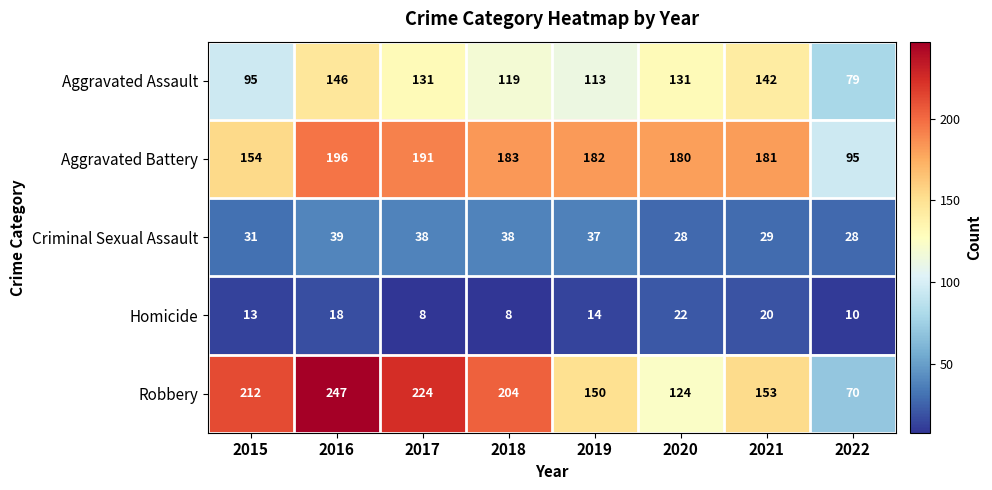

What is the difference between the Aggravated Battery values at 2020 and 2017?

11